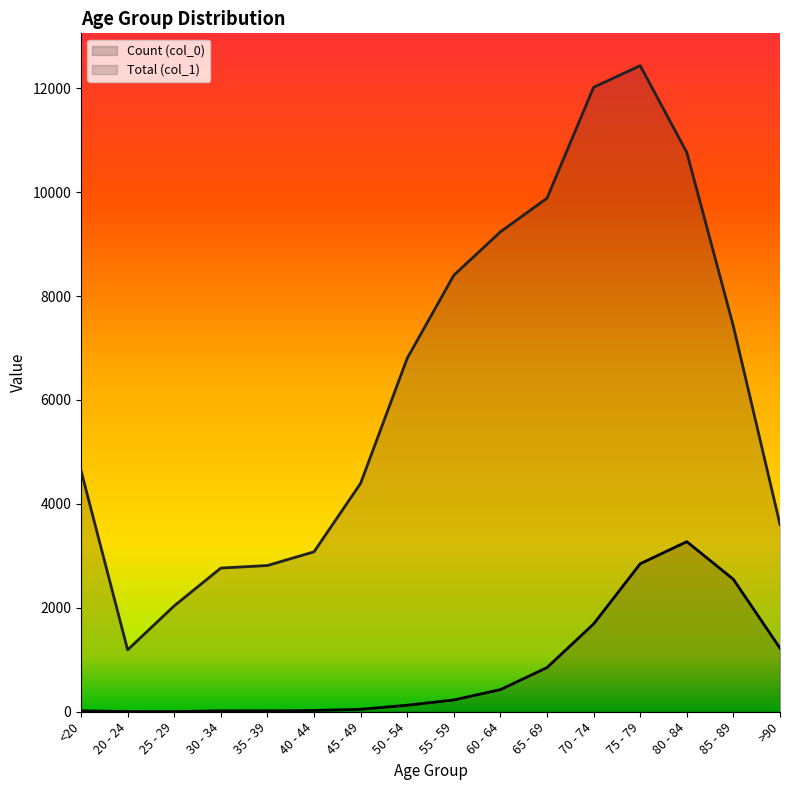

What is the minimum value for Count (col_0)?

3